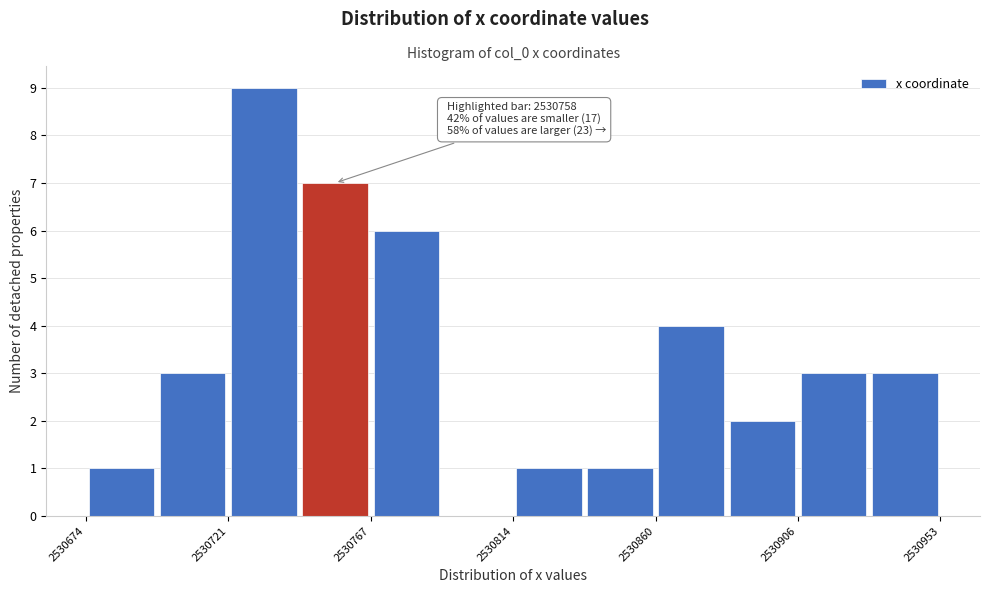

Over which range of the x-axis is the bar tallest?

2530720 to 2530745